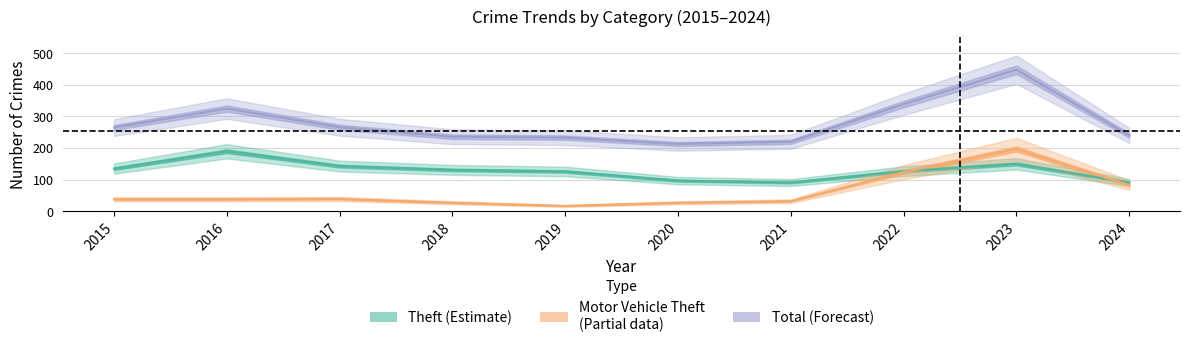

The value of Total (Forecast) at 2016 is 563. True or false?

False